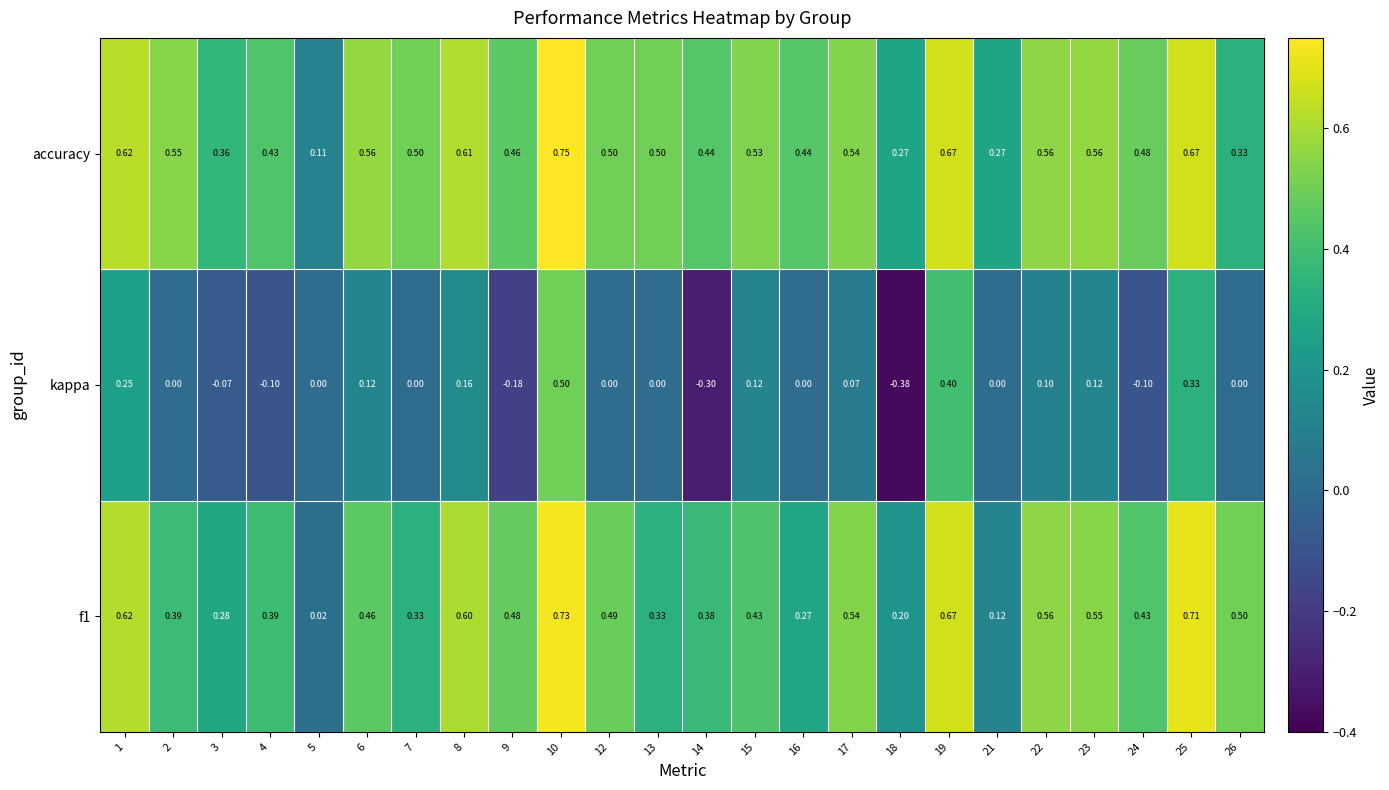

Which series has the largest range (max minus min)?

kappa